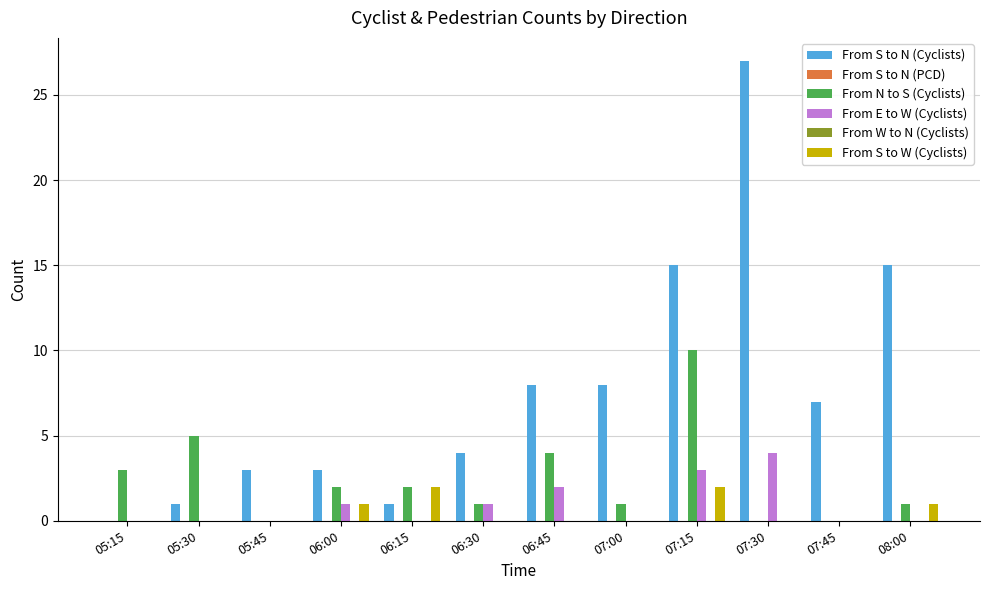

Which category has the lowest value across all series?

05:15